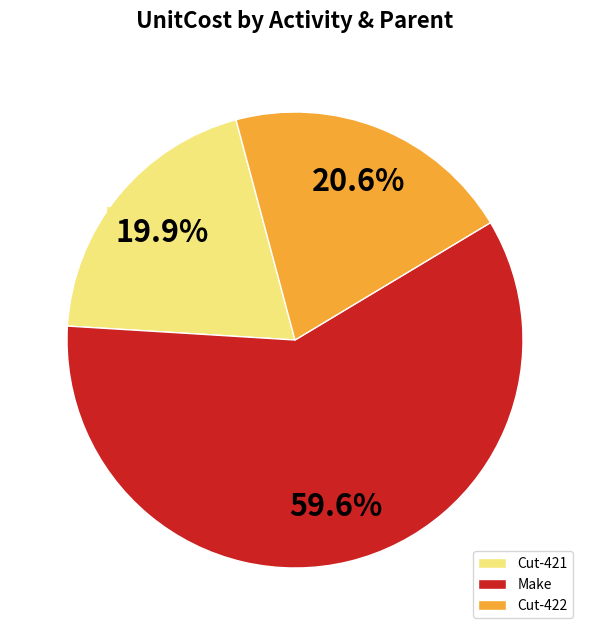

Combined, what portion of the pie is Cut-421 and Make?

79.4%